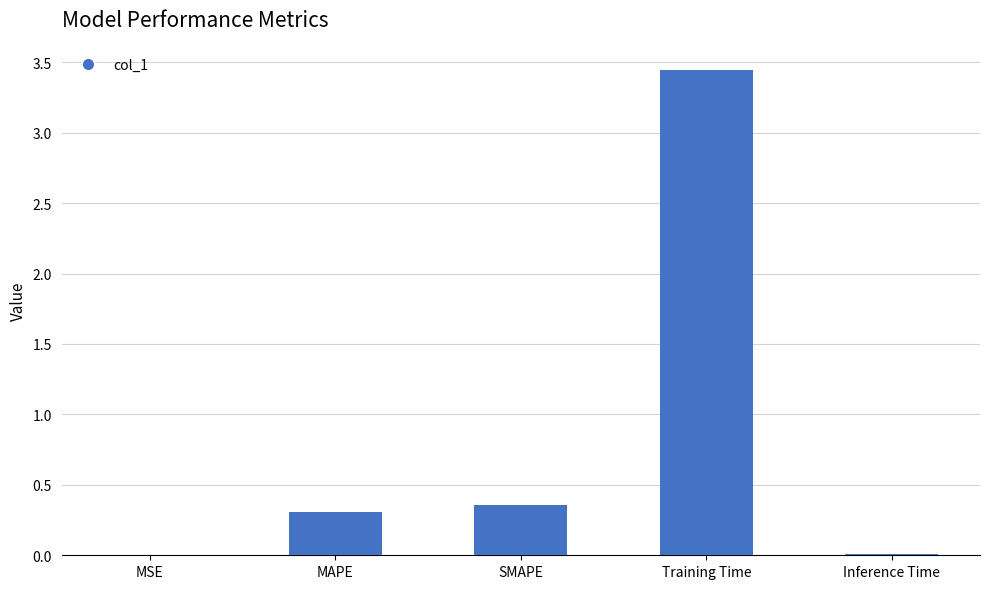

True or false: the data shows 0.3 at MAPE.

True